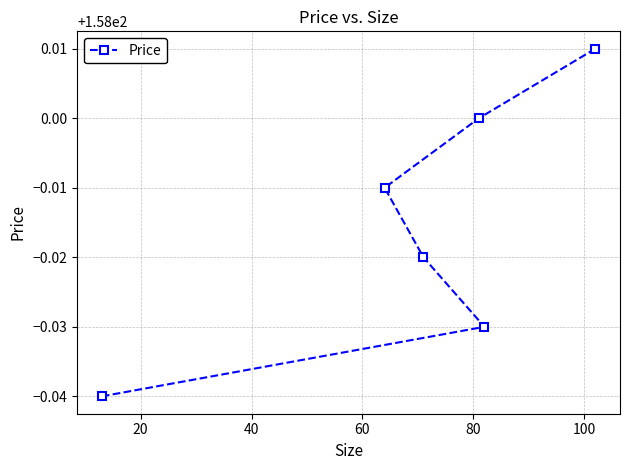

What is the sum of all values?

947.9